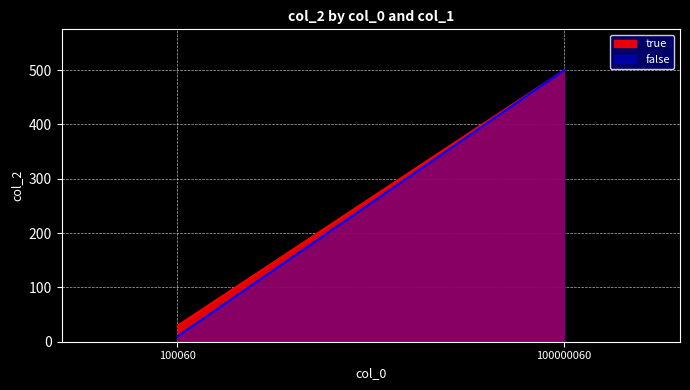

Which series has the widest spread of values?

false